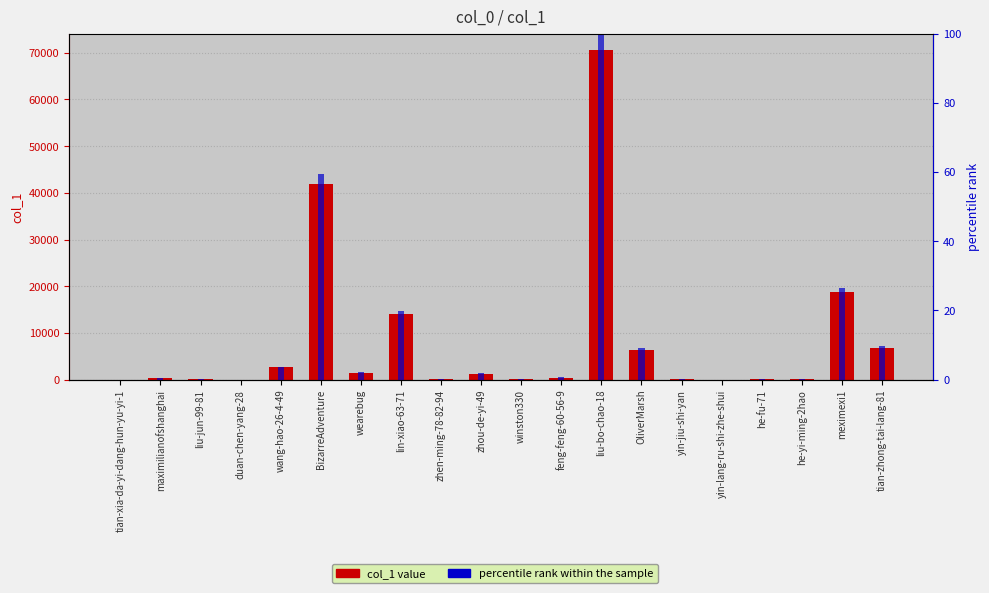

Reading right to left, transcribe all the data shown in this chart.

col_1: tian-zhong-tai-lang-81=6772.0	meximexi1=18745.0	he-yi-ming-2hao=20.0	he-fu-71=87.0	yin-lang-ru-shi-zhe-shui=7.0	yin-jiu-shi-yan=70.0	OliverMarsh=6366.0	liu-bo-chao-18=70565.0	feng-feng-60-56-9=443.0	winston330=21.0	zhou-de-yi-49=1243.0	zhen-ming-78-82-94=32.0	lin-xiao-63-71=13975.0	wearebug=1492.0	BizarreAdventure=41929.0	wang-hao-26-4-49=2634.0	duan-chen-yang-28=10.0	liu-jun-99-81=129.0	maximilianofshanghai=362.0	tian-xia-da-yi-dang-hun-yu-yi-1=8.0
percentile rank within the sample: tian-zhong-tai-lang-81=9.6	meximexi1=26.6	he-yi-ming-2hao=0.0	he-fu-71=0.1	yin-lang-ru-shi-zhe-shui=0.0	yin-jiu-shi-yan=0.1	OliverMarsh=9.0	liu-bo-chao-18=100.0	feng-feng-60-56-9=0.6	winston330=0.0	zhou-de-yi-49=1.8	zhen-ming-78-82-94=0.0	lin-xiao-63-71=19.8	wearebug=2.1	BizarreAdventure=59.4	wang-hao-26-4-49=3.7	duan-chen-yang-28=0.0	liu-jun-99-81=0.2	maximilianofshanghai=0.5	tian-xia-da-yi-dang-hun-yu-yi-1=0.0